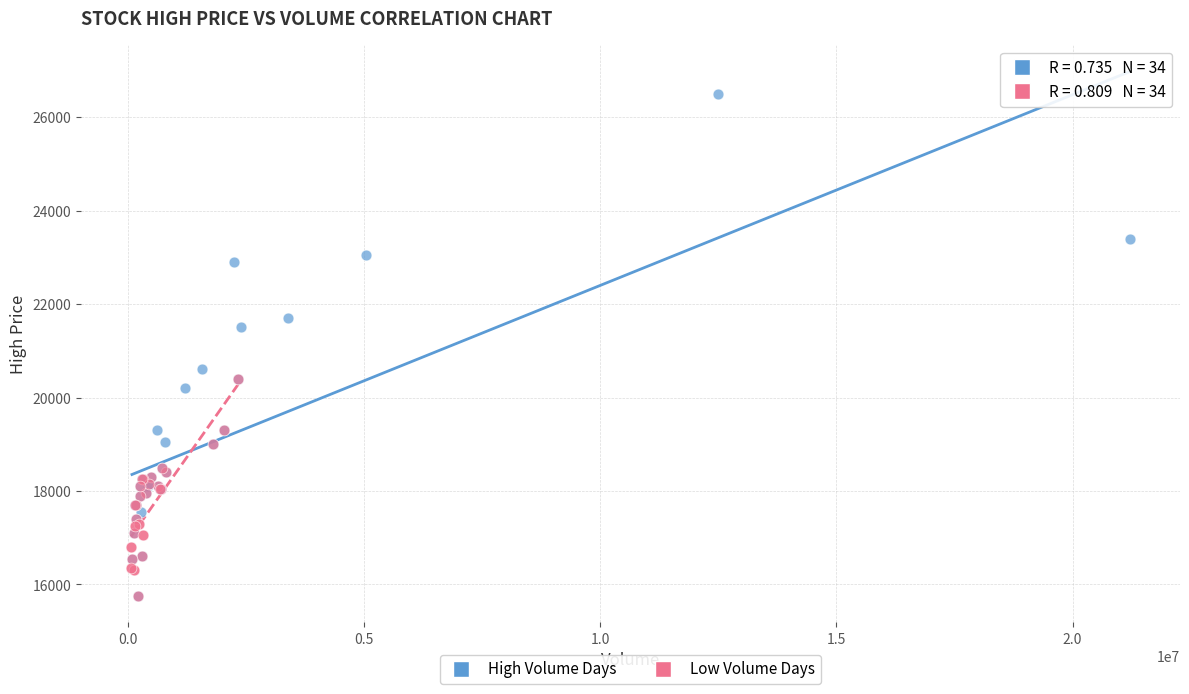

Which series reaches the maximum Y coordinate?

High Volume Days